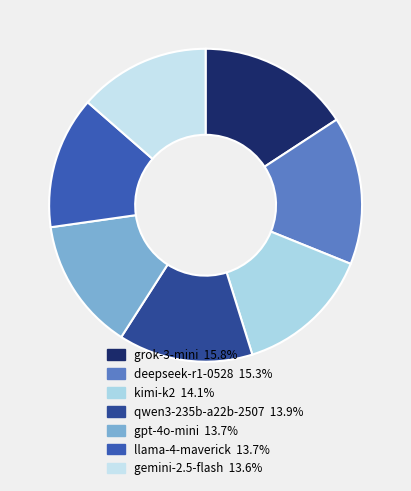

To the nearest percent, what is the average slice percentage?

14%